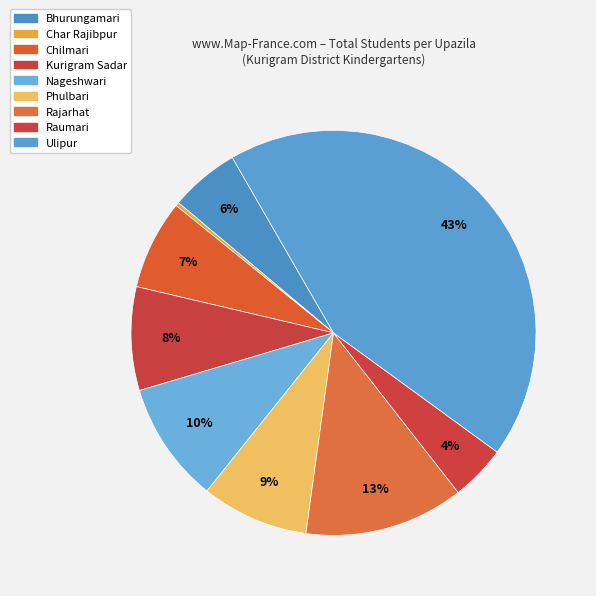

How much of the chart is everything except Bhurungamari?

94.4%